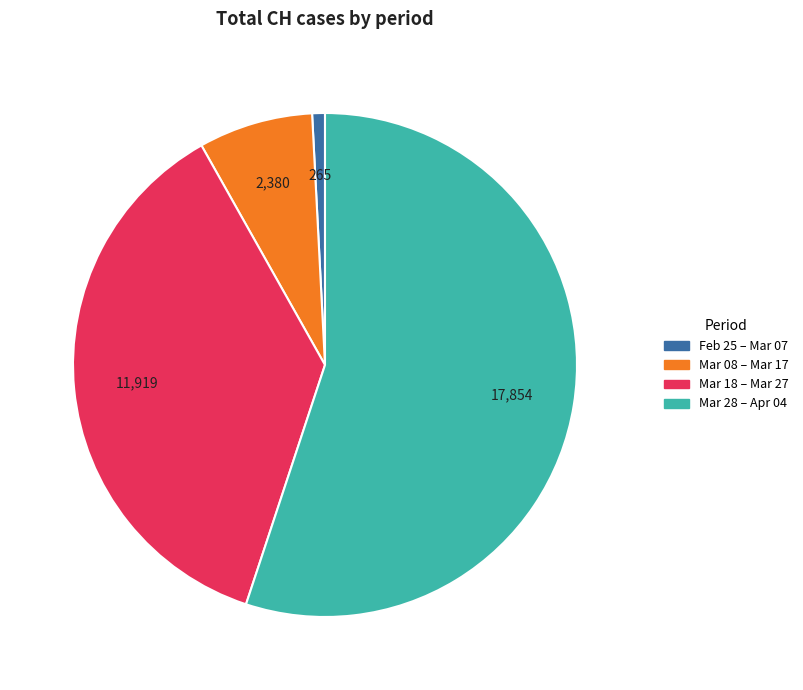

Rank the categories by value from lowest to highest.

Feb 25 – Mar 07, Mar 08 – Mar 17, Mar 18 – Mar 27, Mar 28 – Apr 04